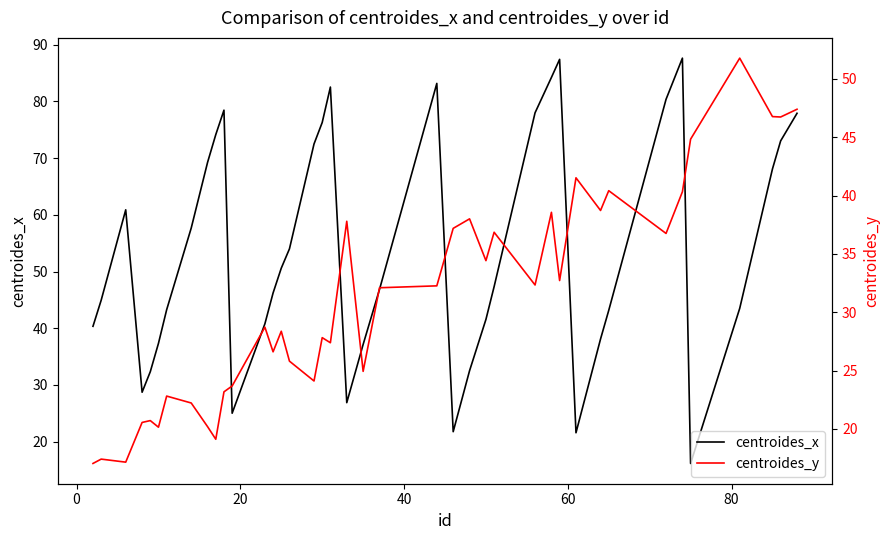

What is the highest value of the centroides_x series?

87.6